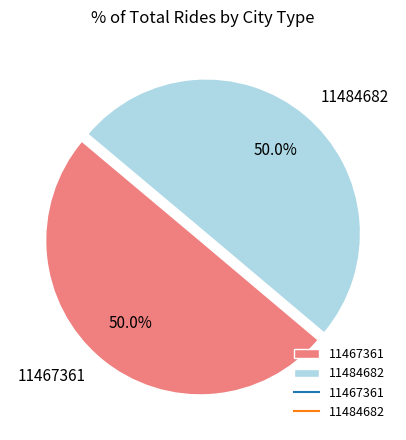

How many slices are in this pie chart?

2